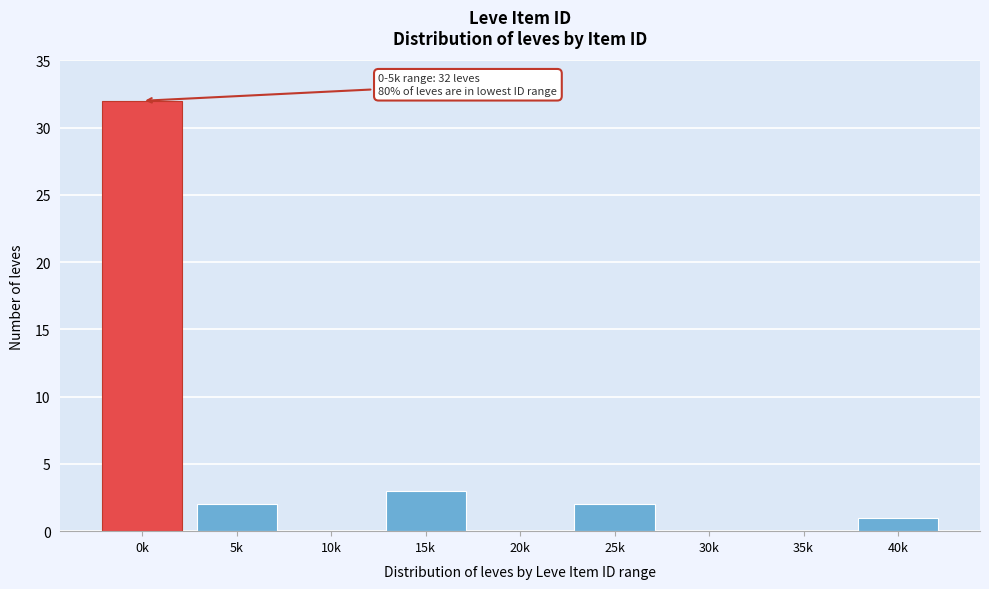

Reading left to right, what are all the values shown in this chart?

0k=32	5k=2	10k=0	15k=3	20k=0	25k=2	30k=0	35k=0	40k=1